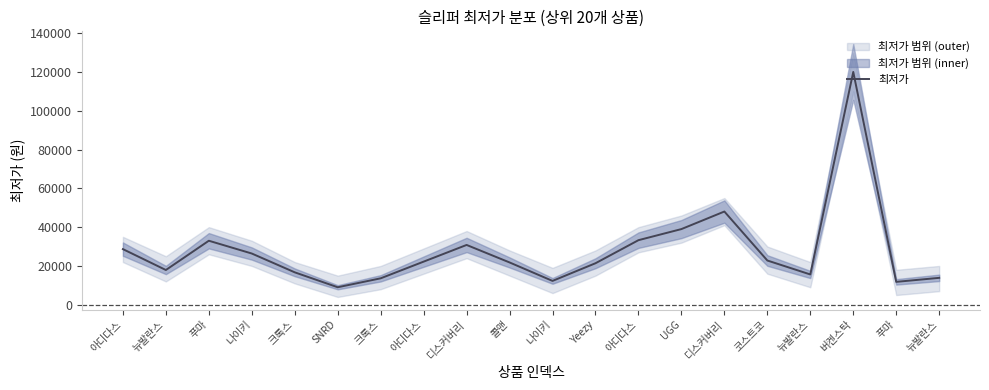

What is the maximum value shown in the chart?

120020